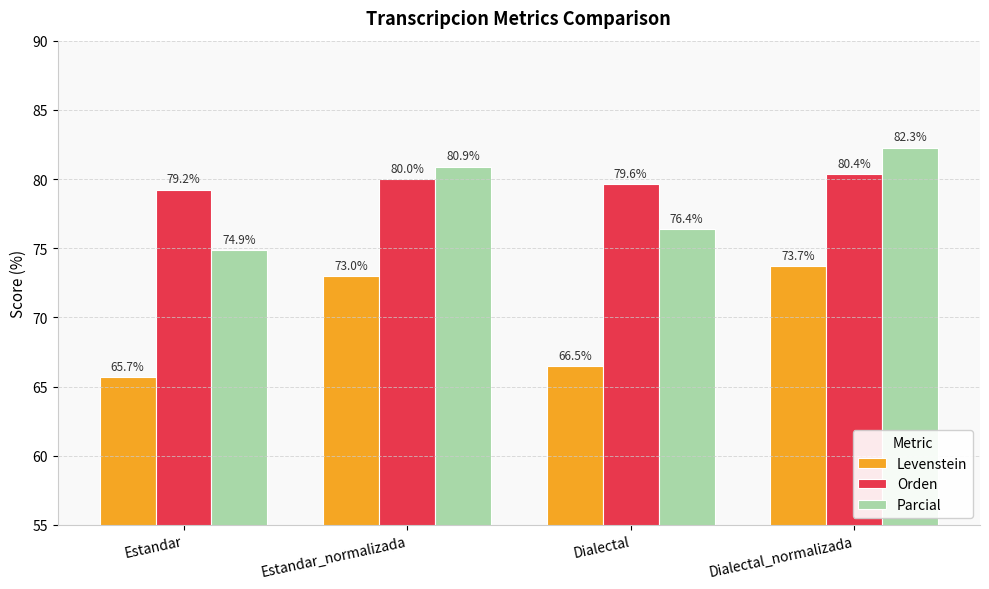

Which series has the widest spread of values?

Levenstein